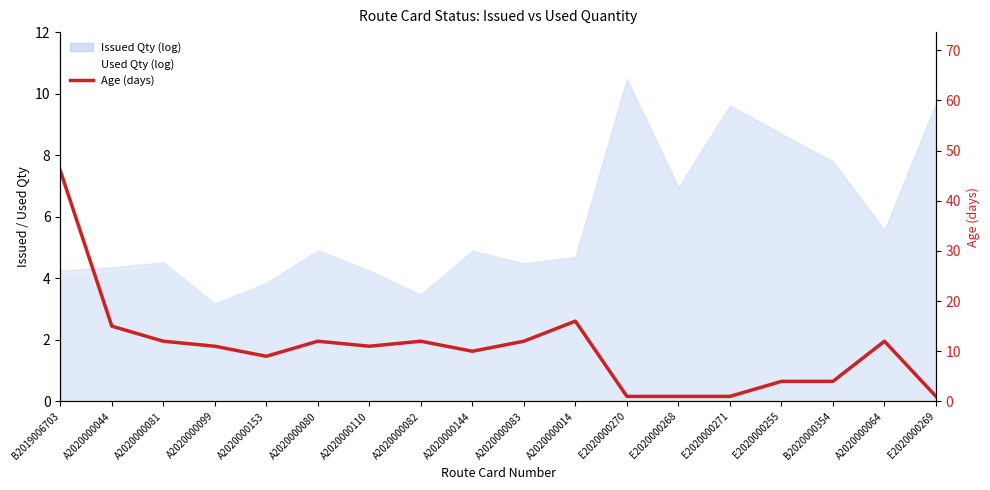

How many lines are shown in the chart?

1